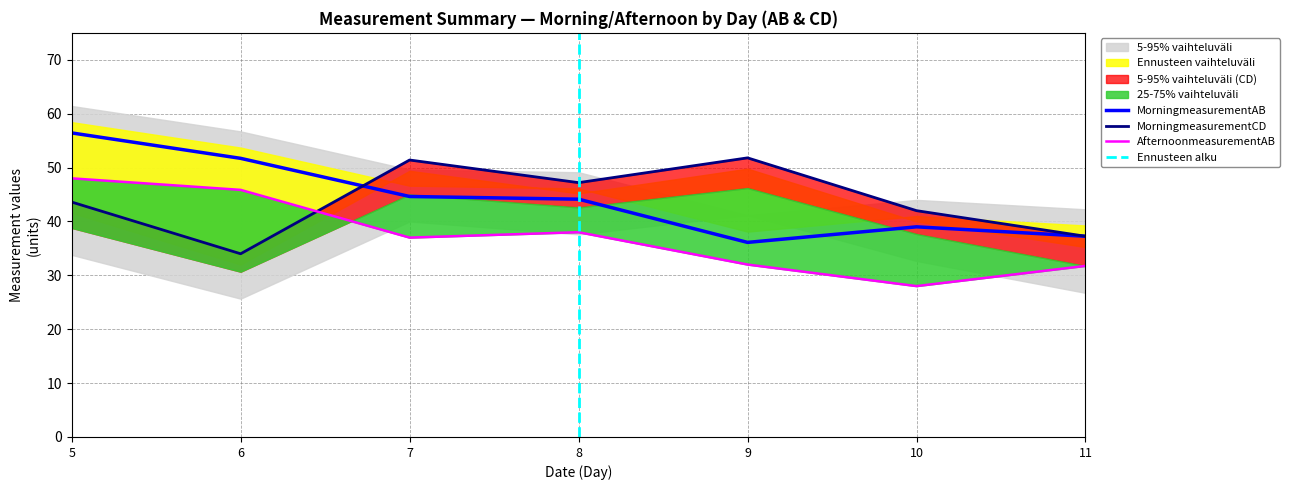

How many interior local valleys does the MorningmeasurementCD series have?

2